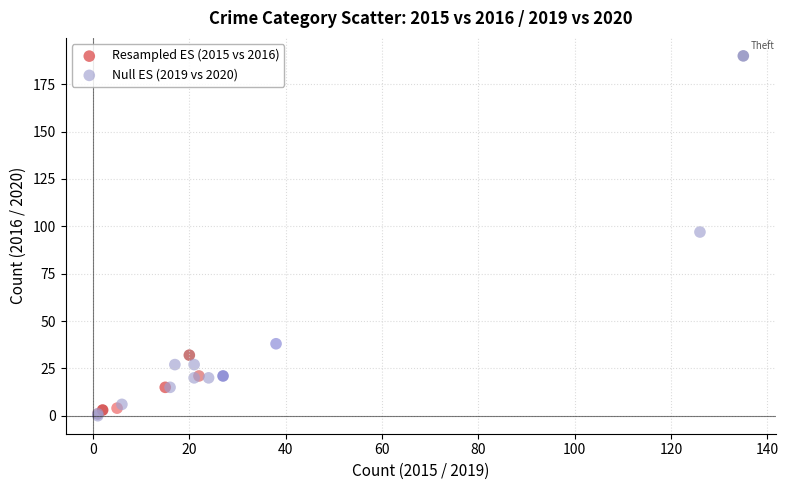

Which series reaches the maximum Y coordinate?

Resampled ES (2015 vs 2016)